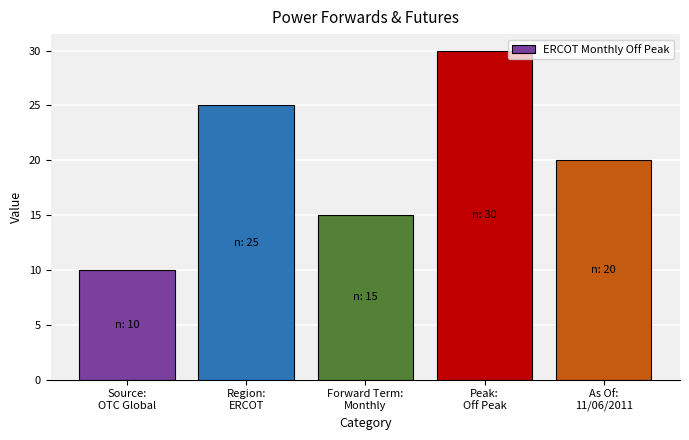

Rank the categories by value from highest to lowest.

Peak:
Off Peak, Region:
ERCOT, As Of:
11/06/2011, Forward Term:
Monthly, Source:
OTC Global